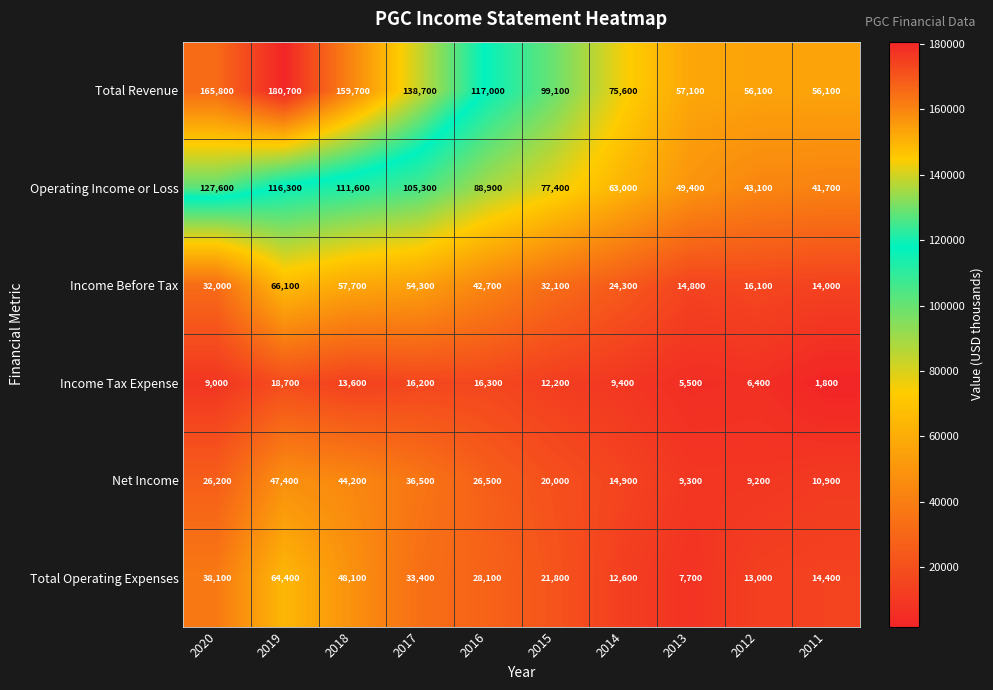

The Income Tax Expense series shows 9400 at 2014. True or false?

True